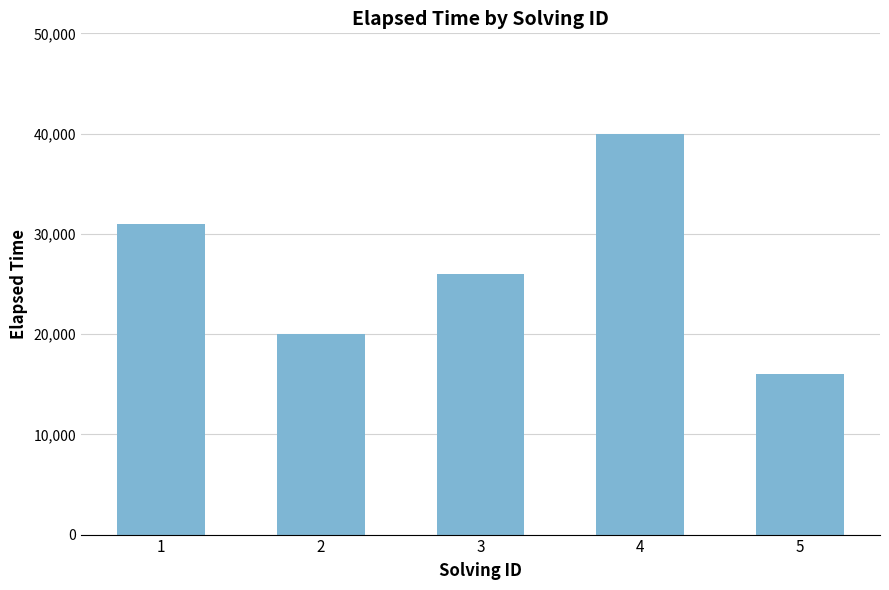

What is the difference between the values at 1 and 5?

15000